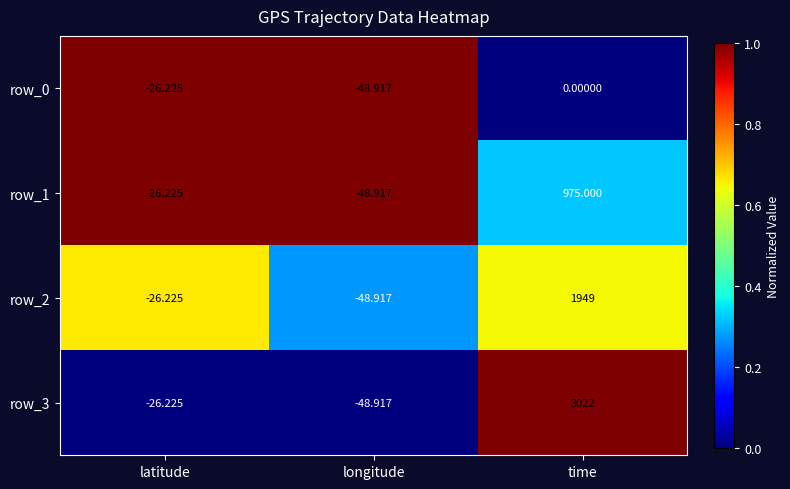

Count the number of data series in this chart.

4